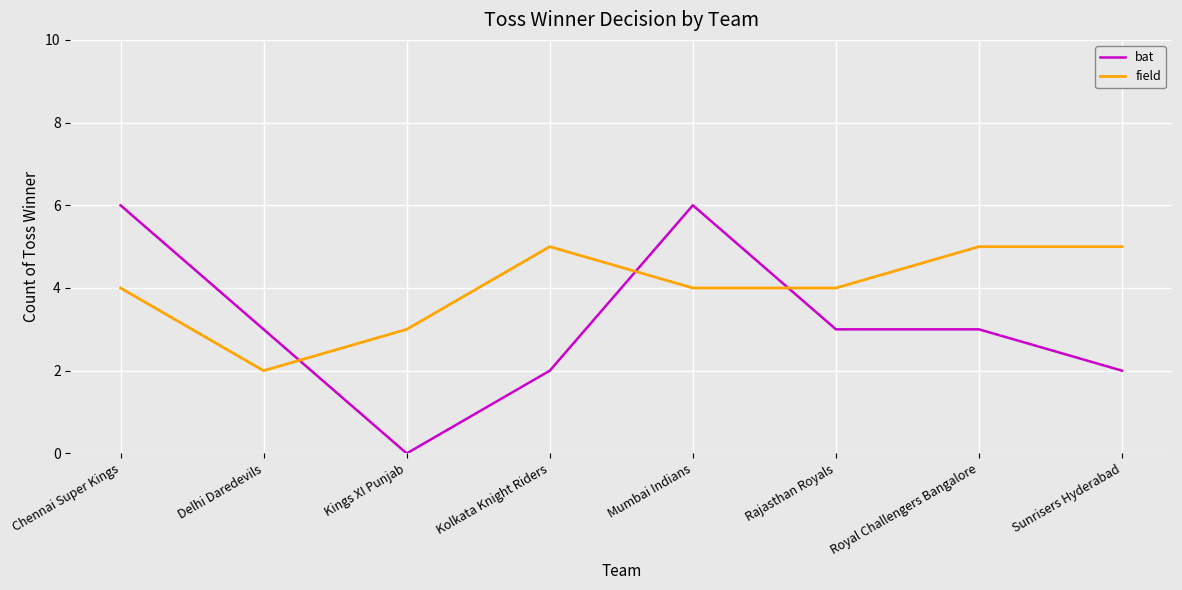

Rank the series by their average value, from highest to lowest.

field, bat